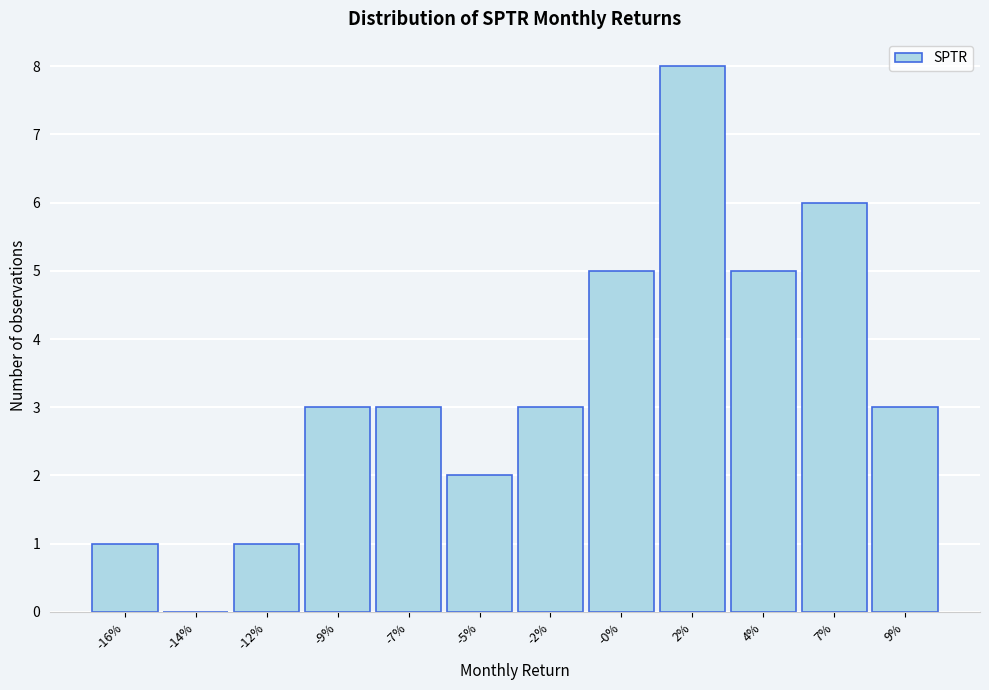

Reading right to left, list all the values displayed in this chart.

9%=3	7%=6	4%=5	2%=8	-0%=5	-2%=3	-5%=2	-7%=3	-9%=3	-12%=1	-14%=0	-16%=1